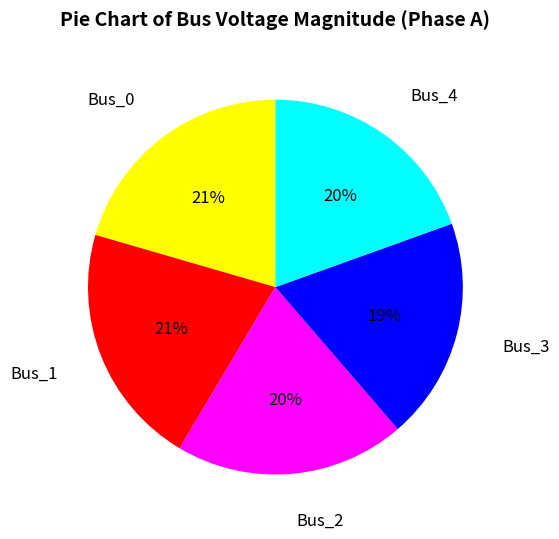

Which has a higher value, Bus_4 or Bus_0?

Bus_0